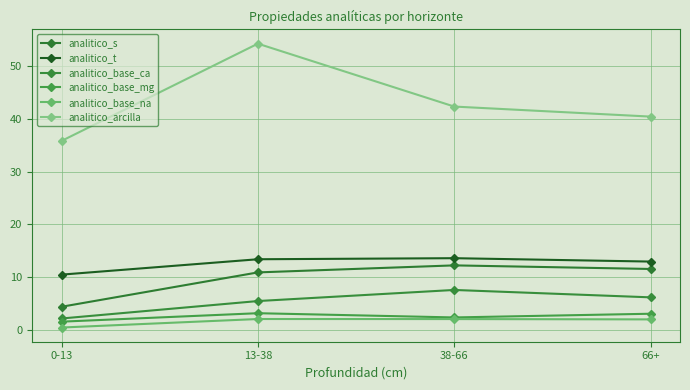

What is the minimum value shown in the chart?

0.5